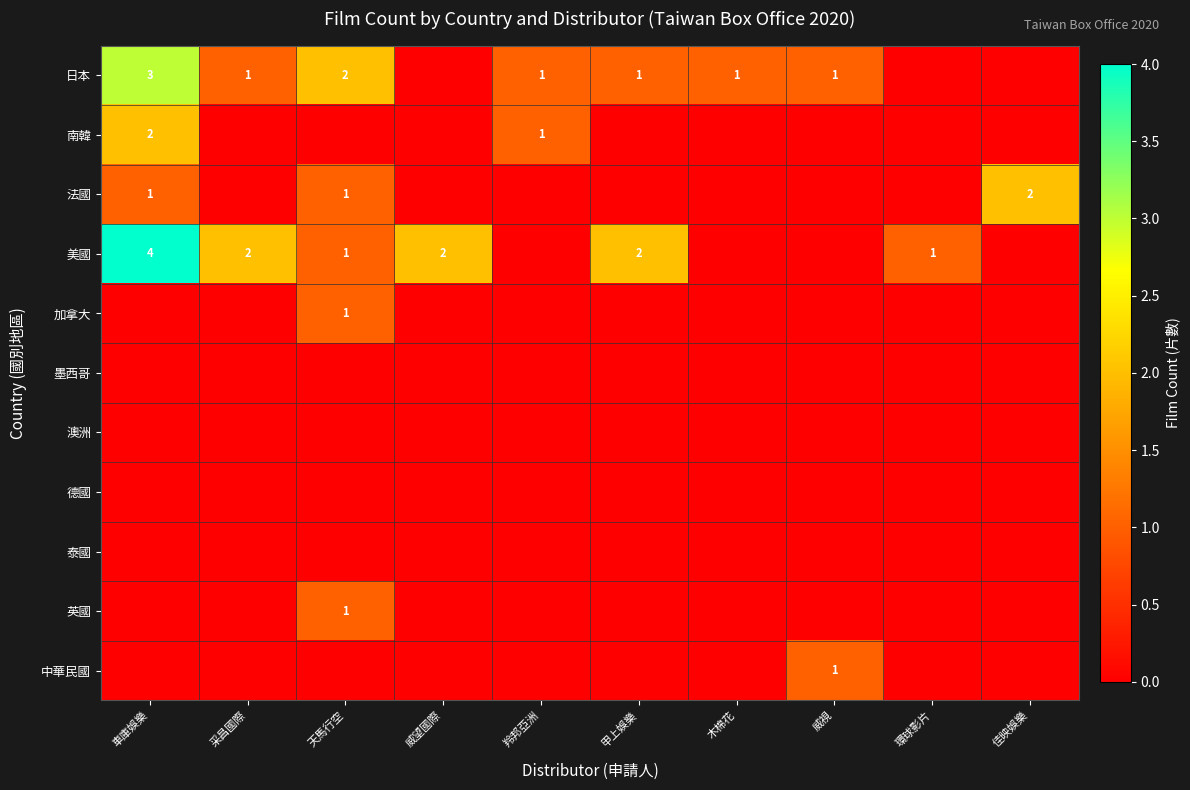

Is it true that 日本 equals 1 at 羚邦亞洲?

True